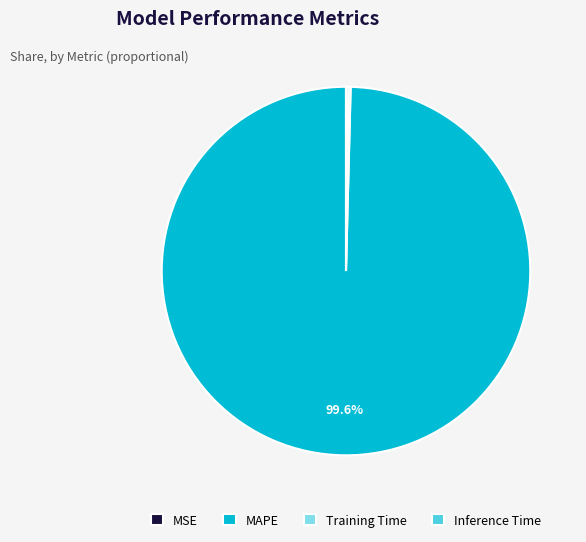

Which slice is the largest?

MAPE